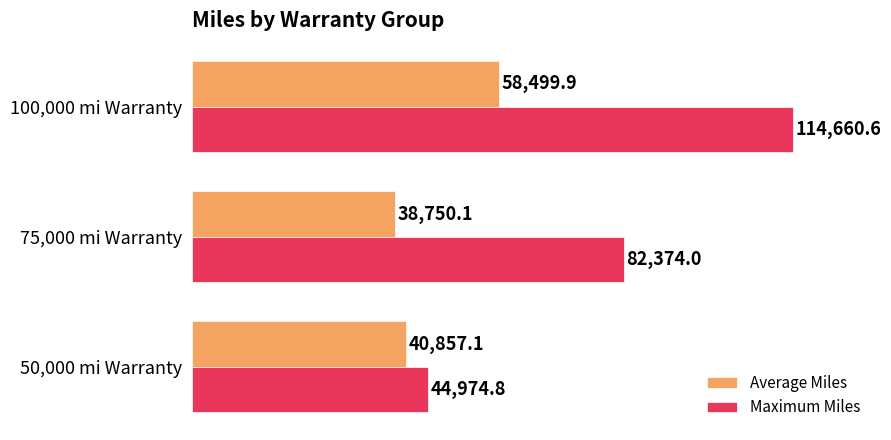

How many series are shown in this chart?

2